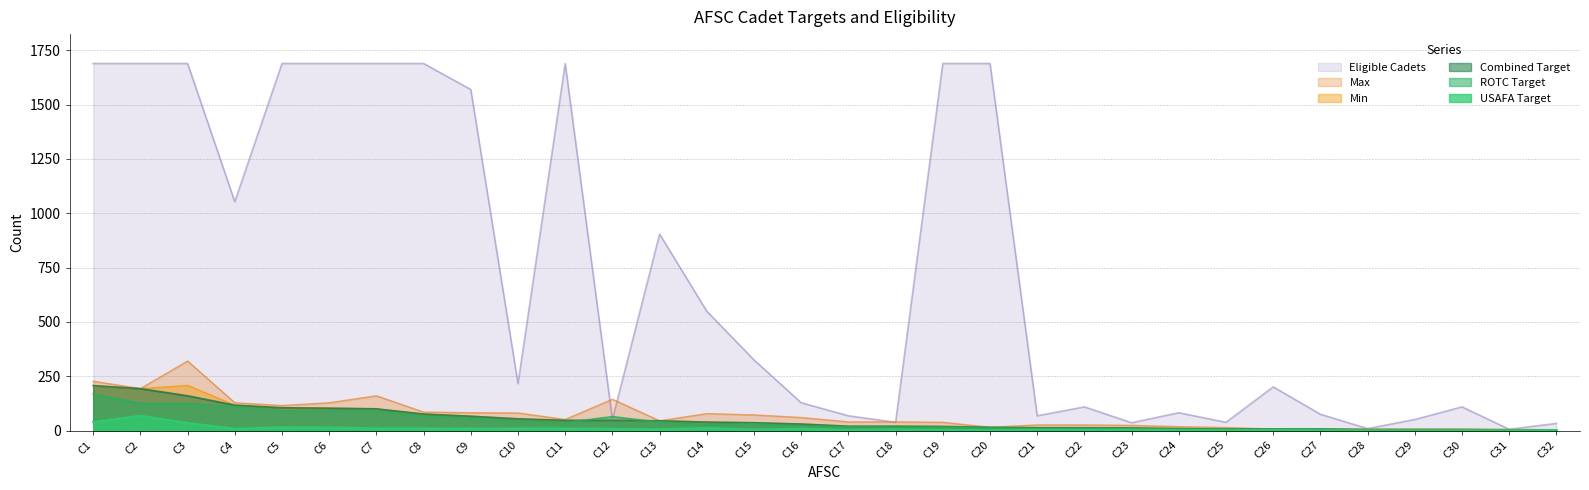

True or false: ROTC Target has a value of 66 at C8.

True